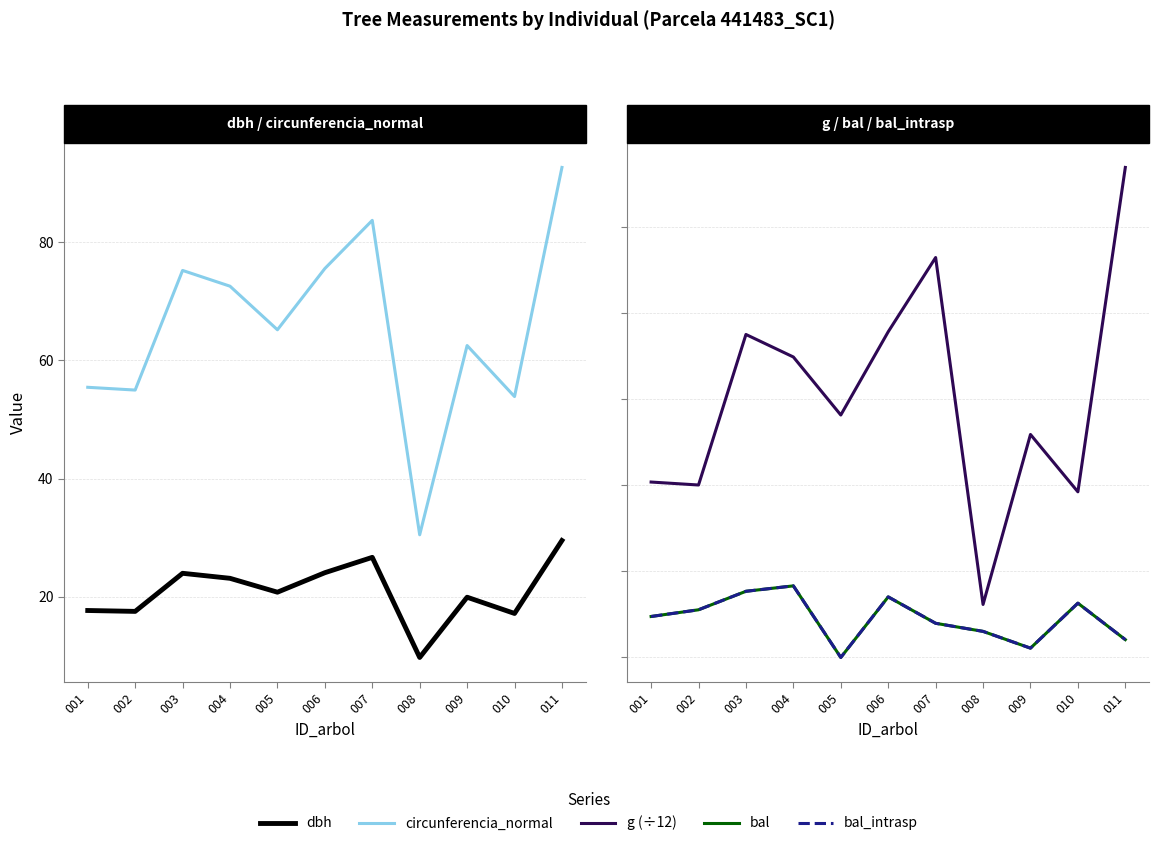

At which label does bal_intrasp reach its peak?

004